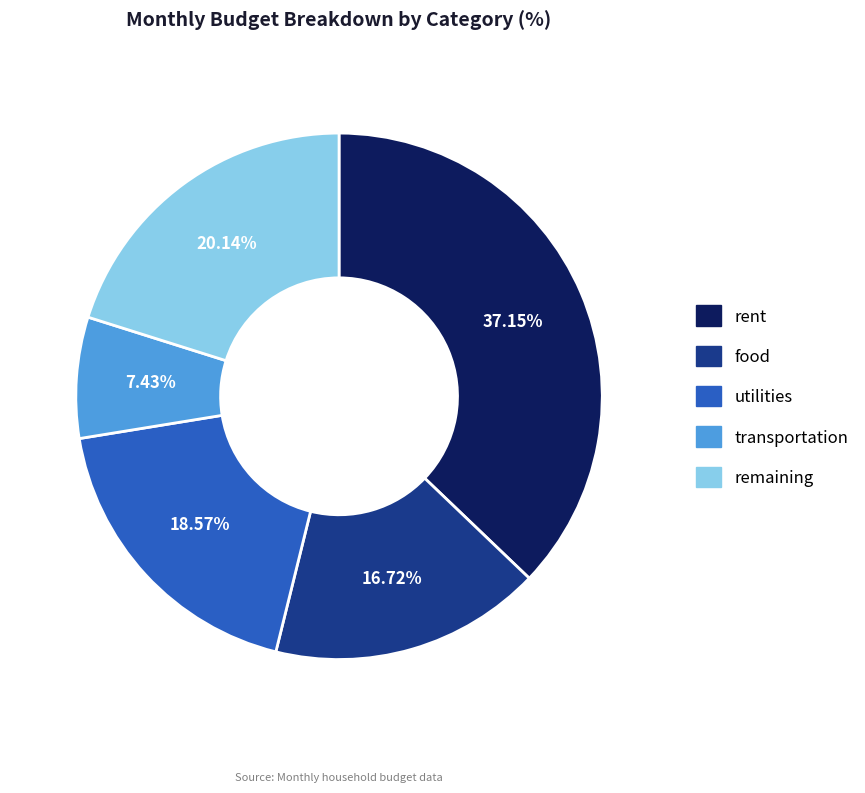

Which slice is the largest?

rent